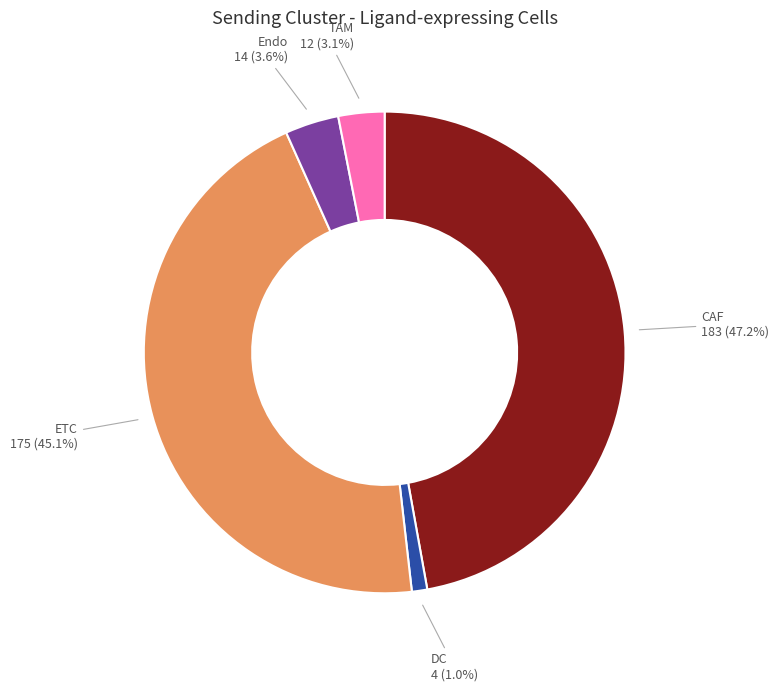

How many segments does this pie chart have?

5